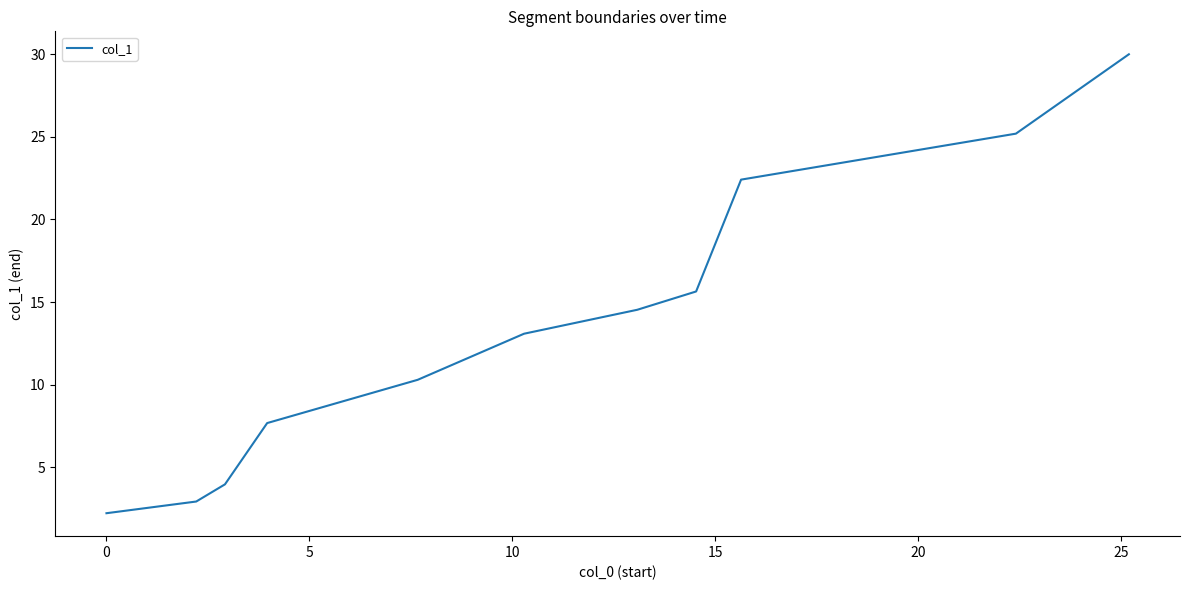

What is the smallest value displayed?

2.2